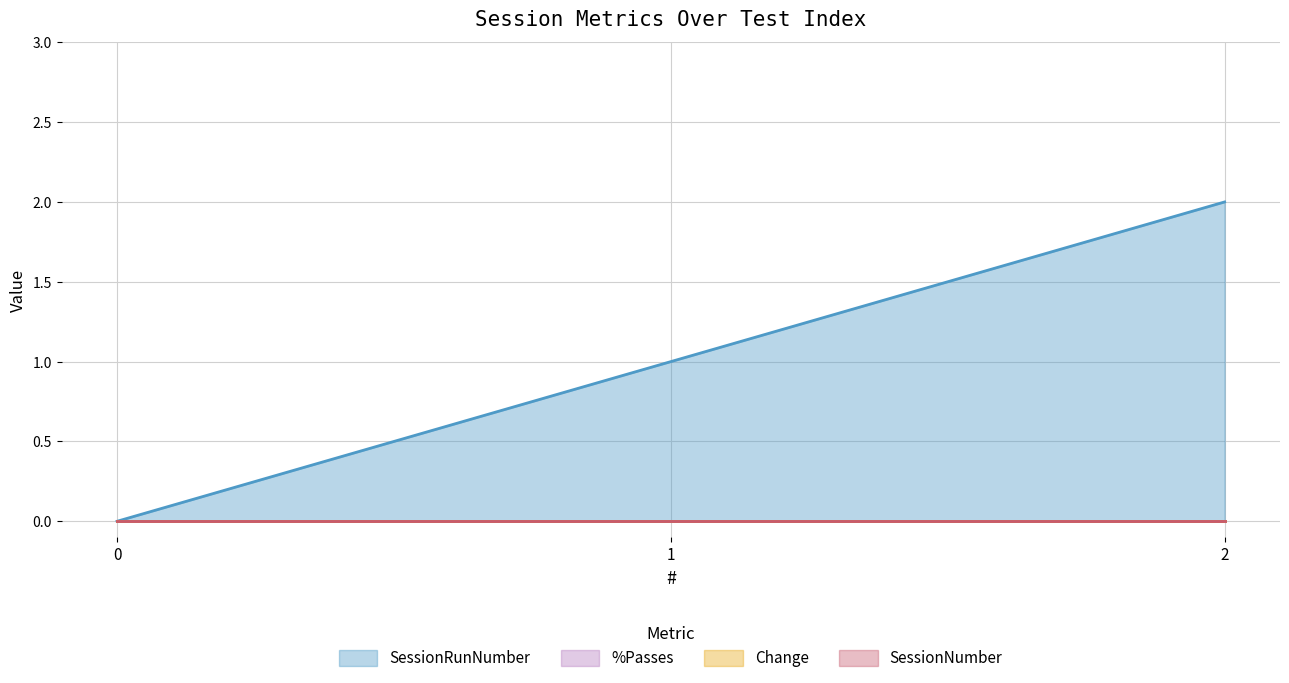

What is the sum of the SessionRunNumber values at 0 and 1?

1